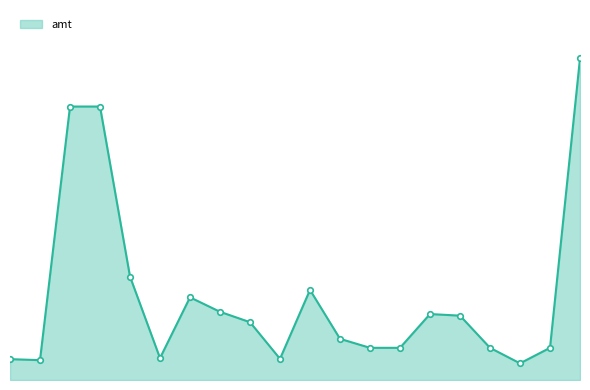

At which category does the chart reach its minimum across all series?

09-01 23:05